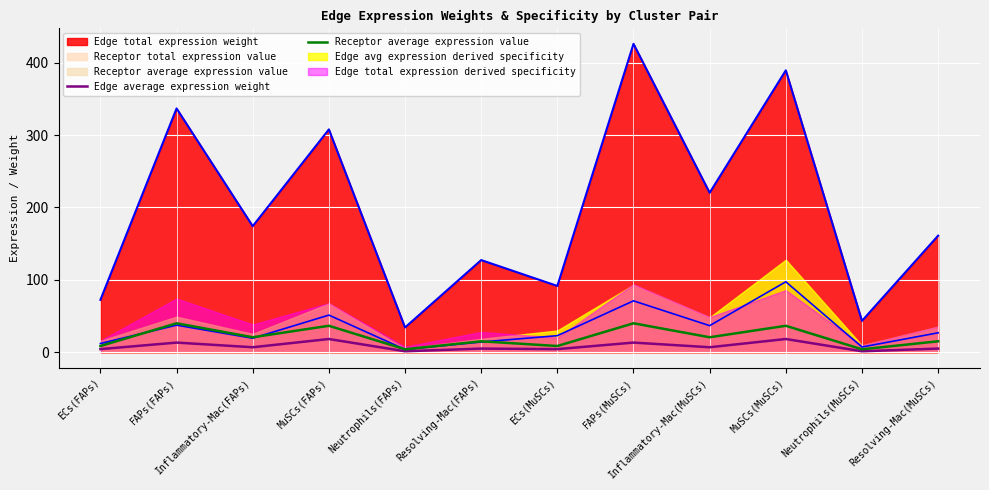

How many interior local valleys does the Edge average expression weight series have?

5